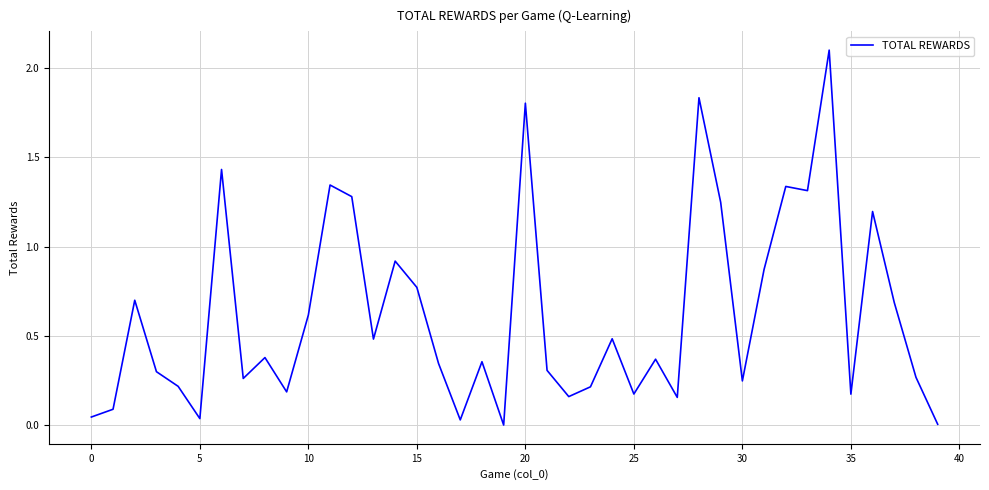

What is the difference between the maximum and minimum values?

2.1